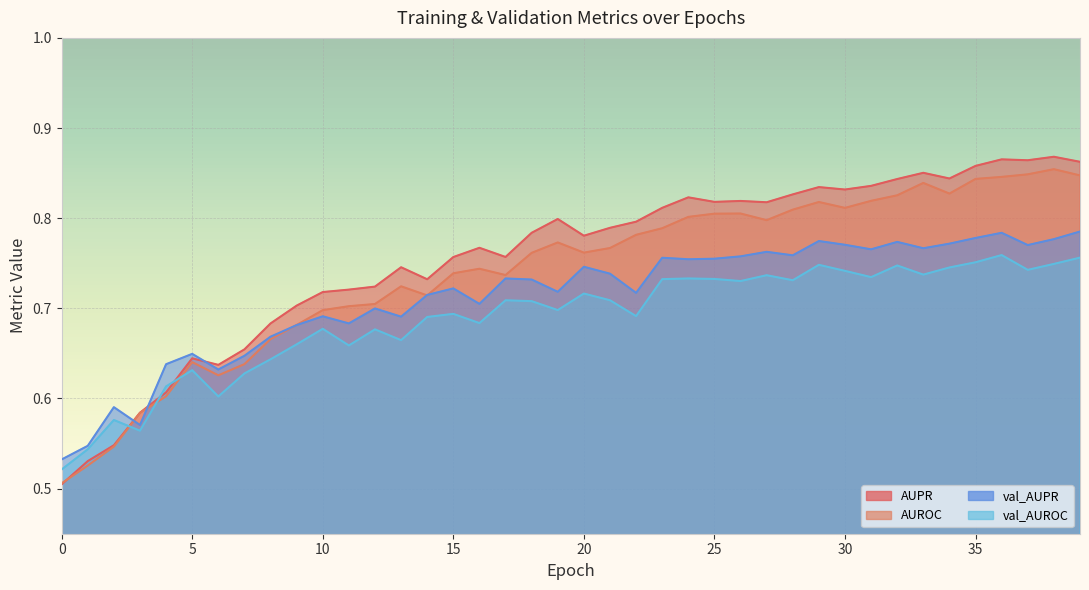

What is the label of the 36th point from the left?

35